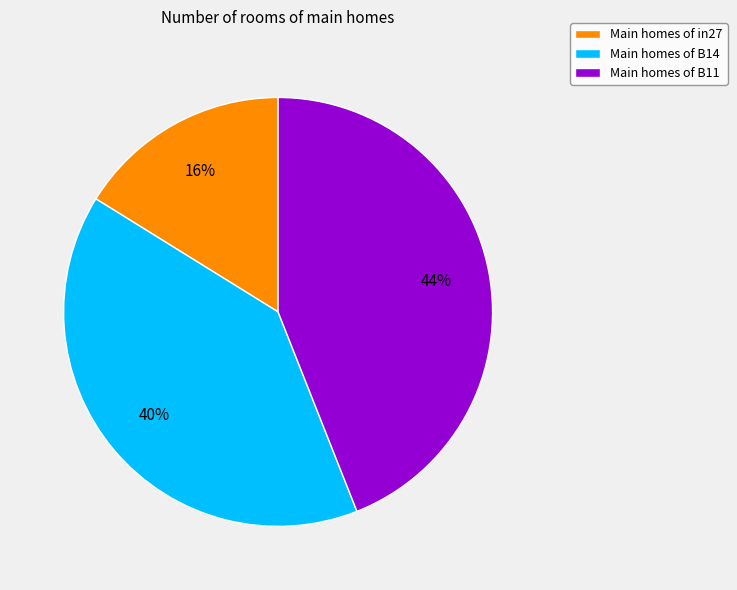

Count the number of slices in the pie.

3